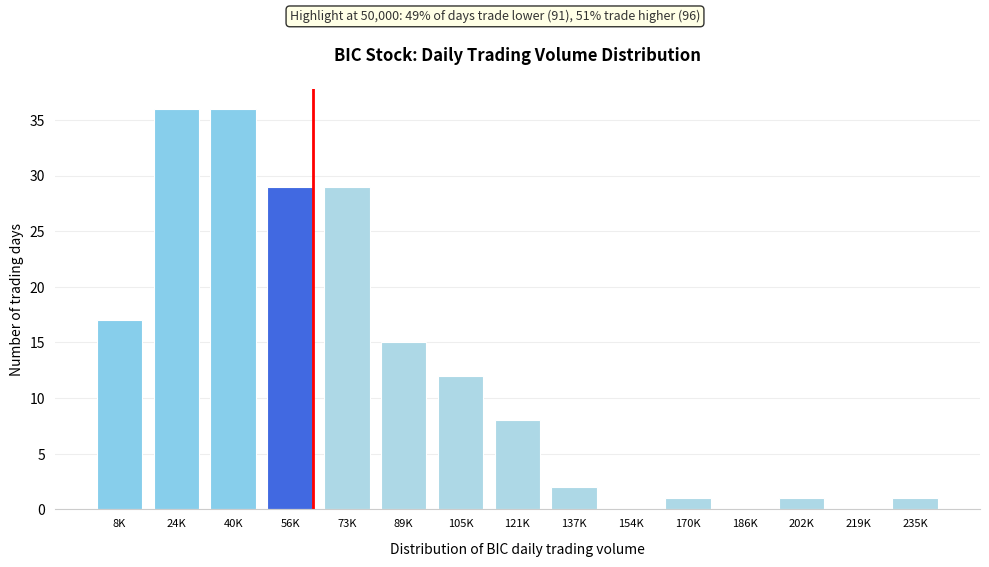

Reading left to right, extract all data points from this chart.

8K=17	24K=36	40K=36	56K=29	73K=29	89K=15	105K=12	121K=8	137K=2	154K=0	170K=1	186K=0	202K=1	219K=0	235K=1